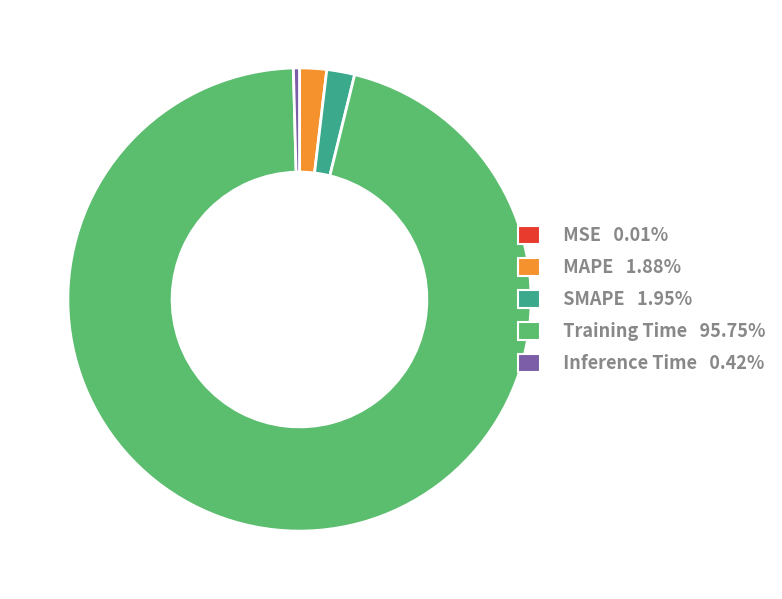

Do SMAPE 1.95% and Training Time 95.75% together represent more than half of the pie?

Yes